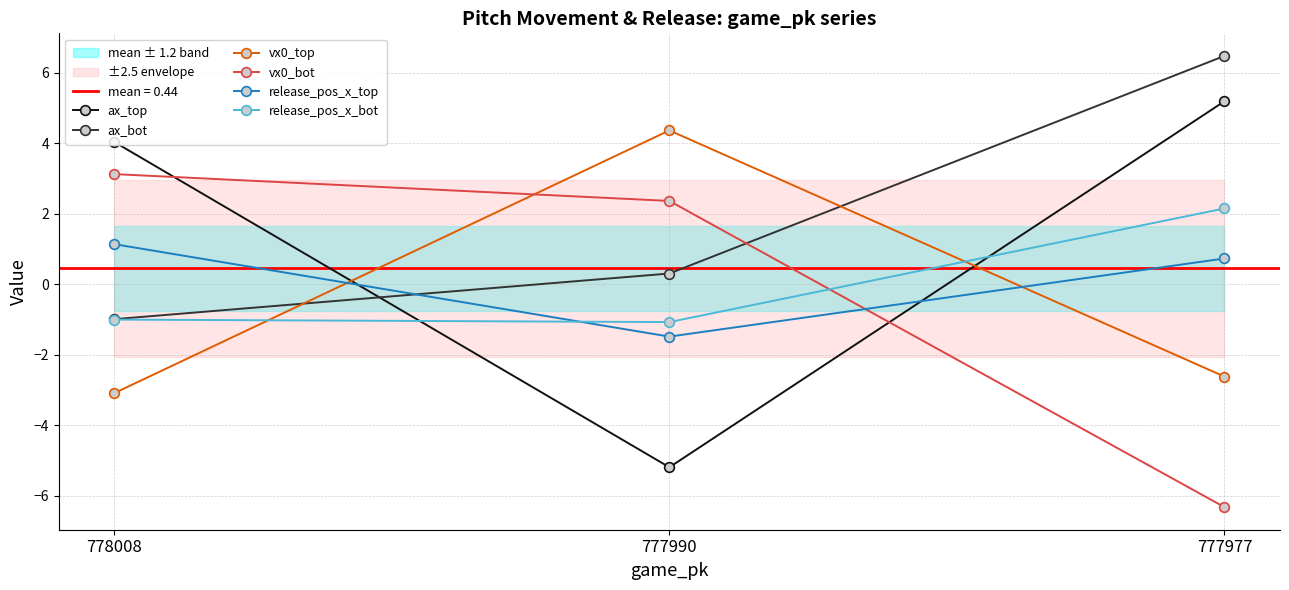

At how many categories does at least one series exceed 2?

3